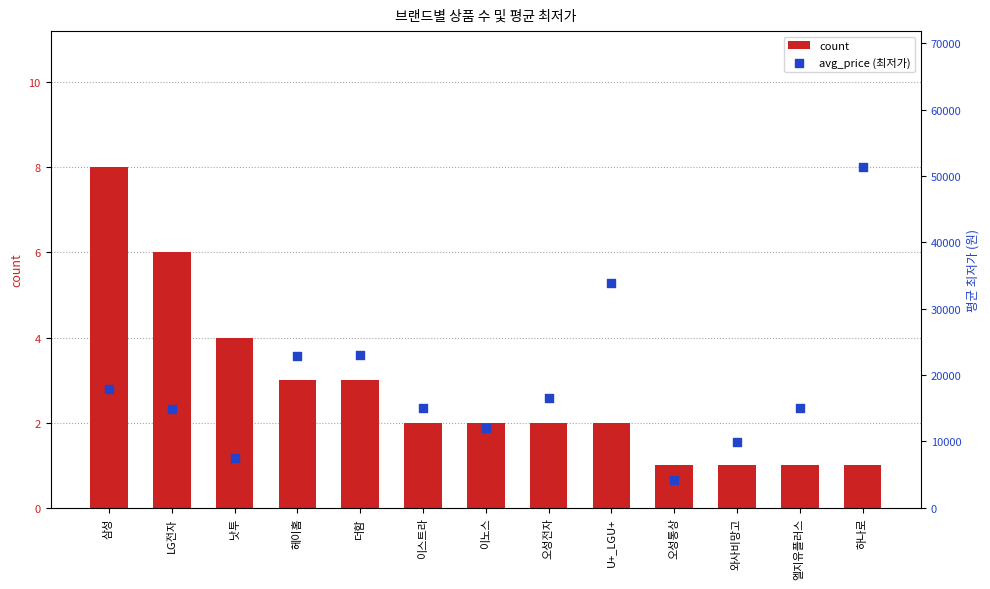

What is the total value across all series at 낫투?

7544